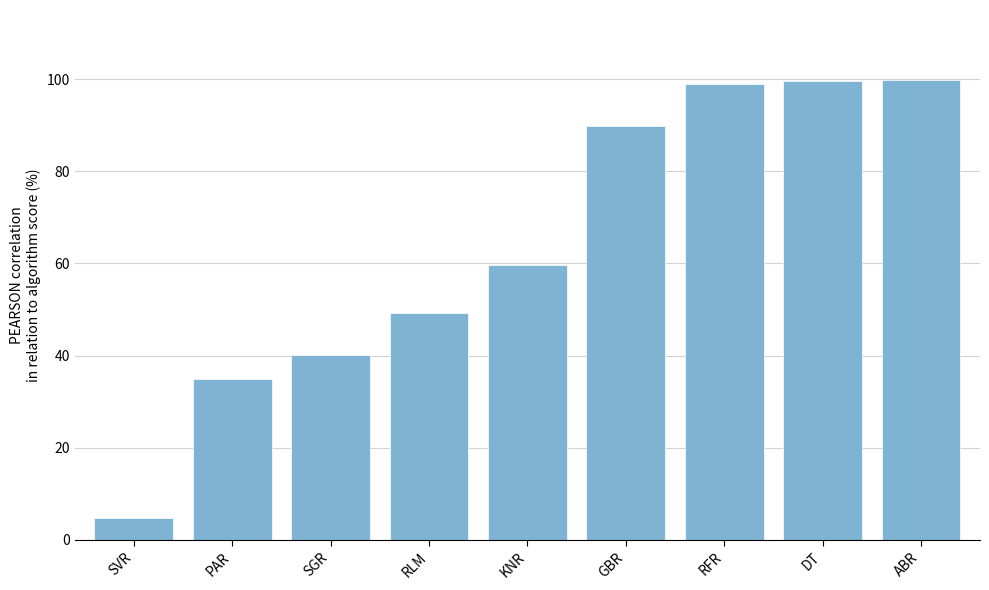

Are the bars horizontal?

No